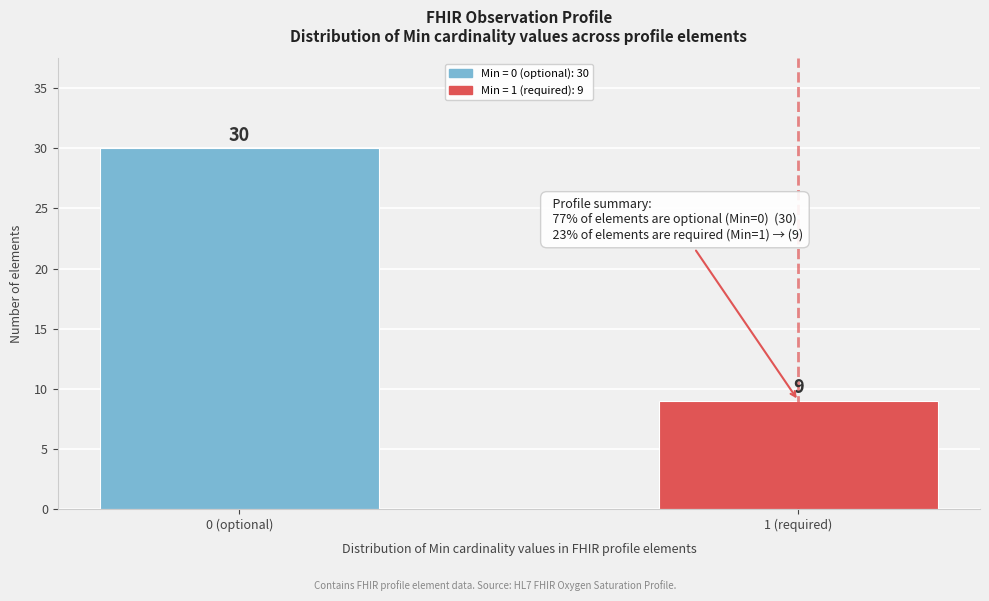

Reading left to right, list all the values displayed in this chart.

30	9